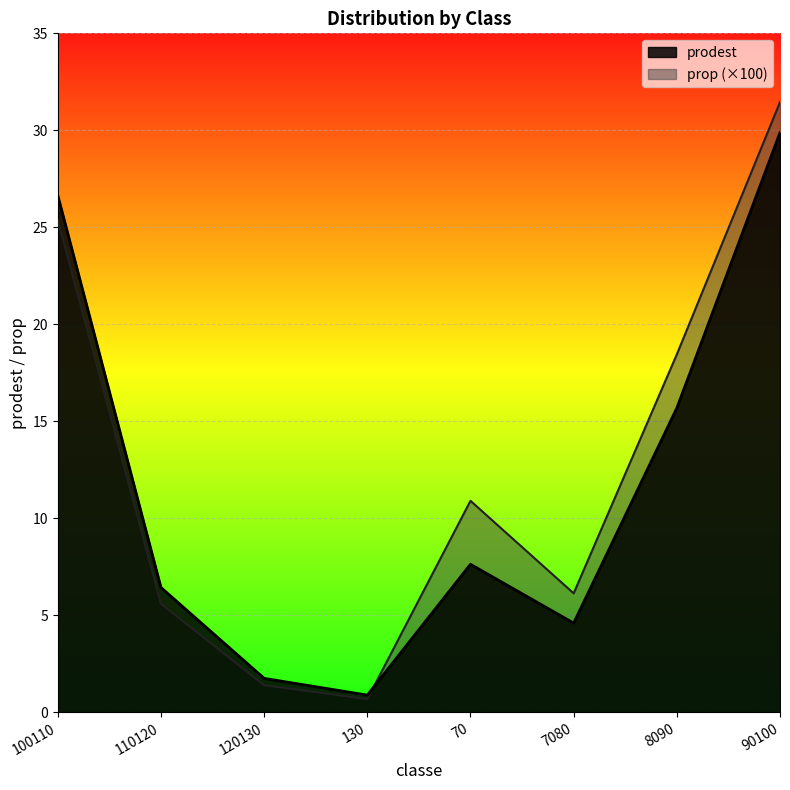

How many values in the prop series exceed 10?

4